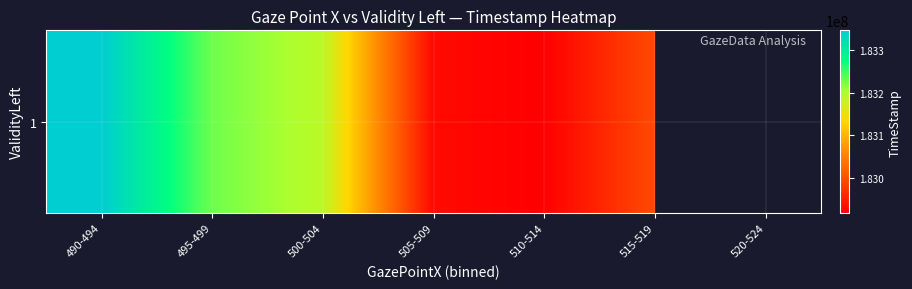

Which category has the highest value across all series?

490-494